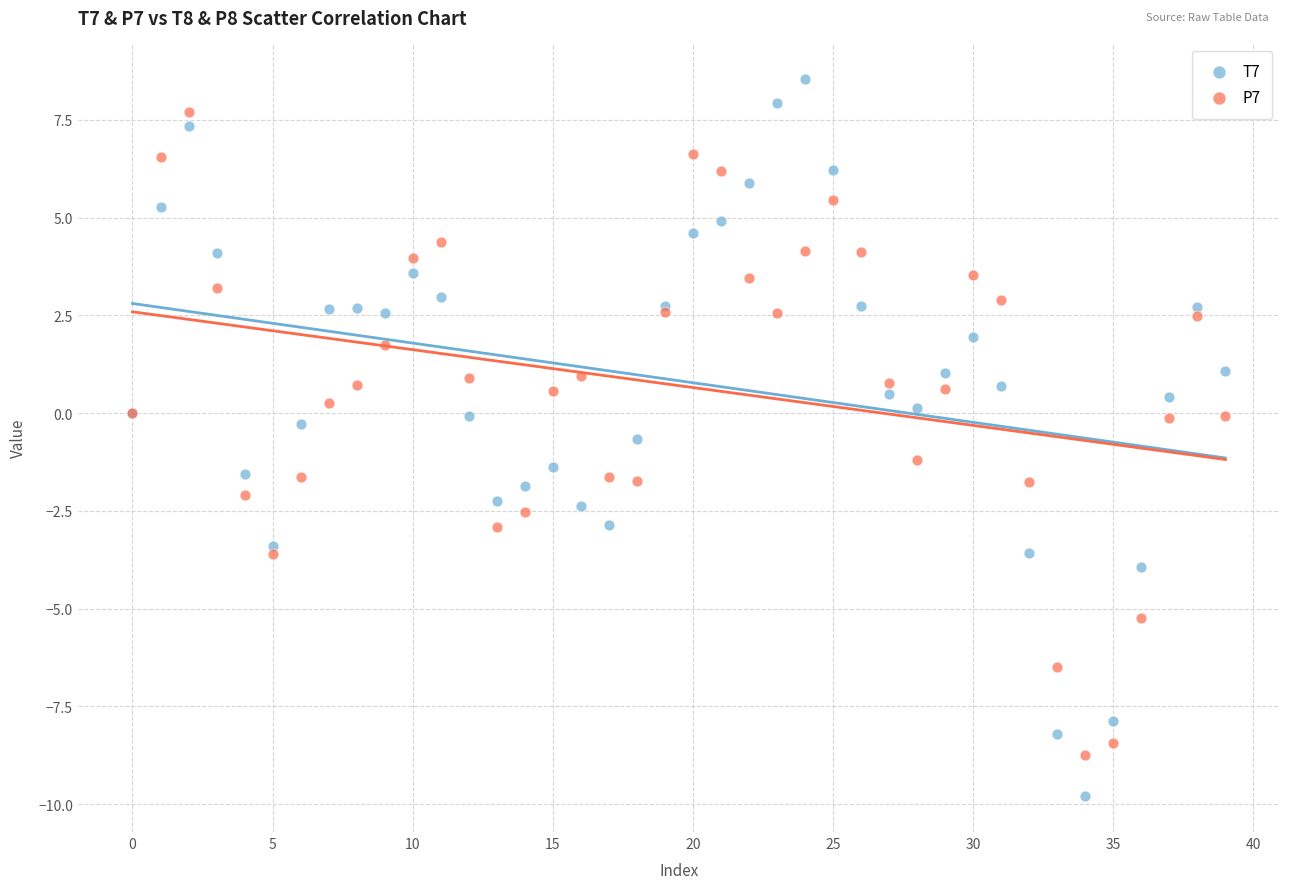

Which series reaches the maximum Y coordinate?

T7